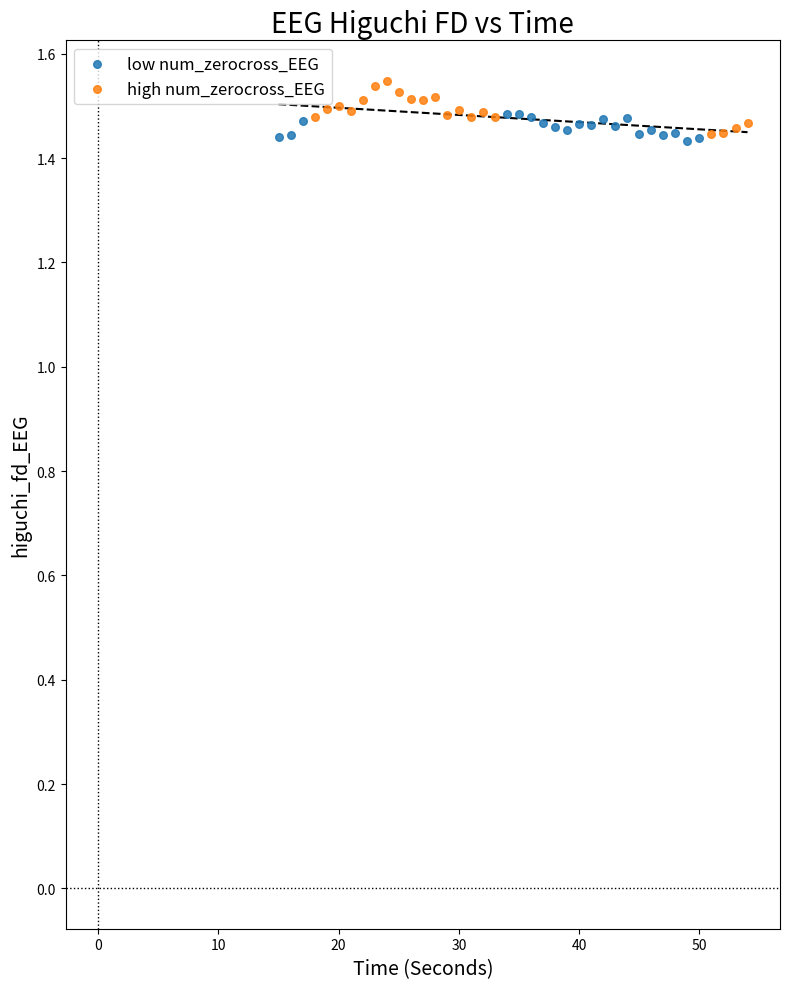

Which series has the largest Y range (max minus min)?

high num_zerocross_EEG